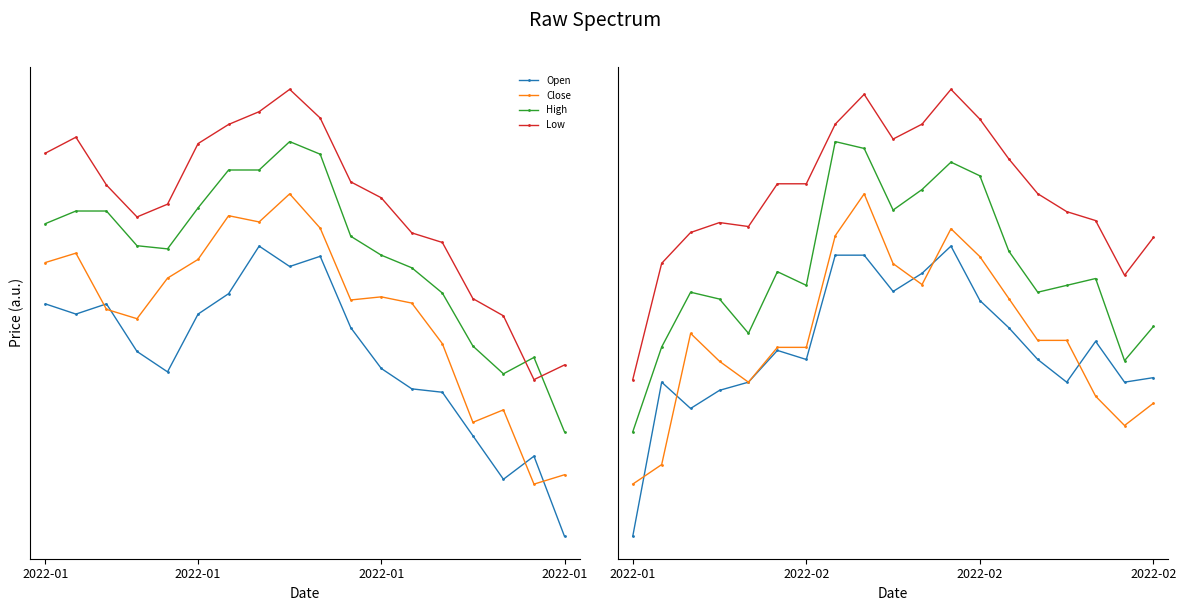

How many data points in Open are above 0?

18